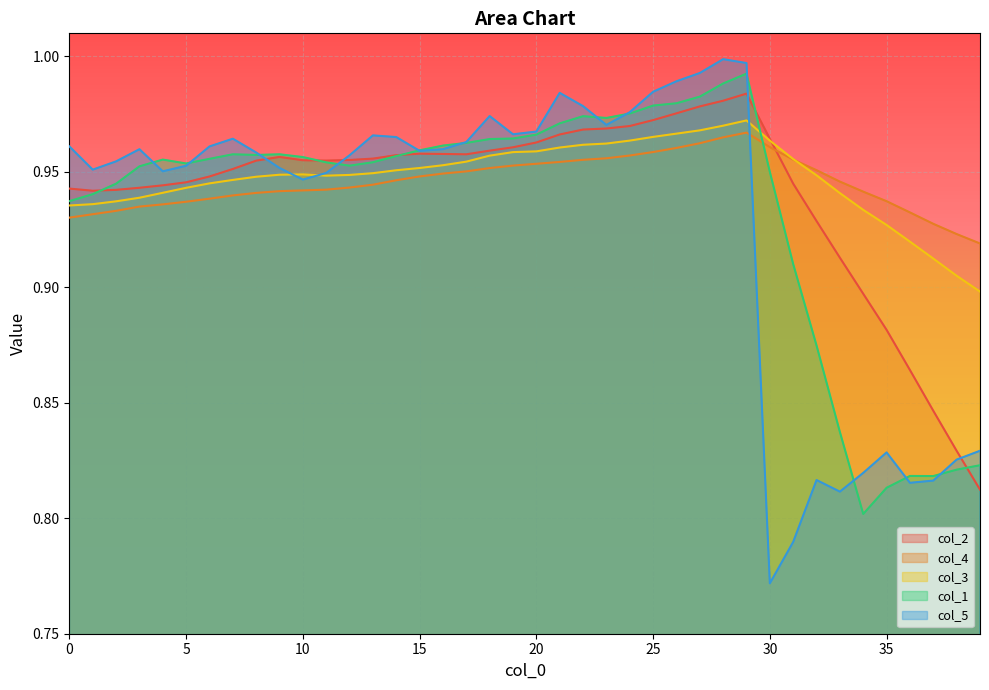

Is it true that col_4 equals 0.9 at 10?

True